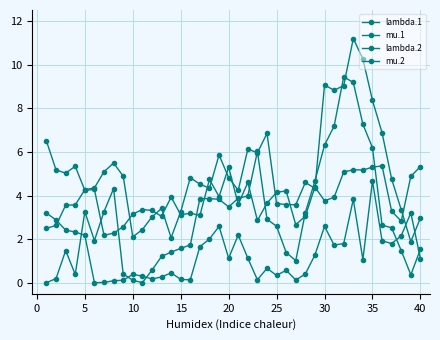

What is the value of the mu.2 point at the 30th from the left?

6.3